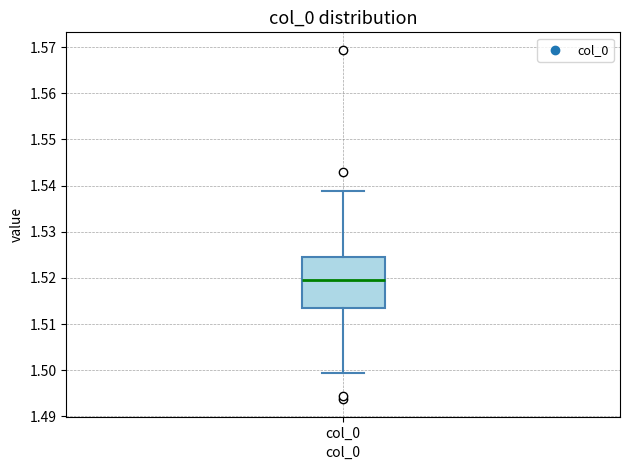

Read this box plot against the y-axis: the position of the median line, the range covered by the box, and the ends of both whiskers. The values are not printed on the chart, so give them approximately, as read against the axis.

median 1.519, box 1.513 to 1.525, whiskers 1.499 to 1.539